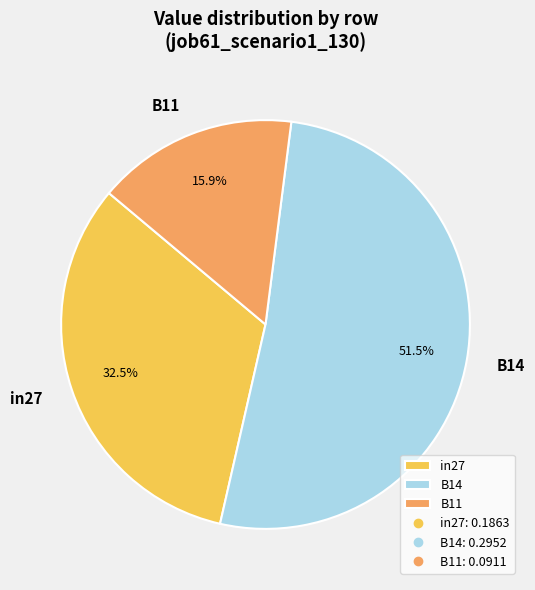

Is B11 the majority of the pie?

No